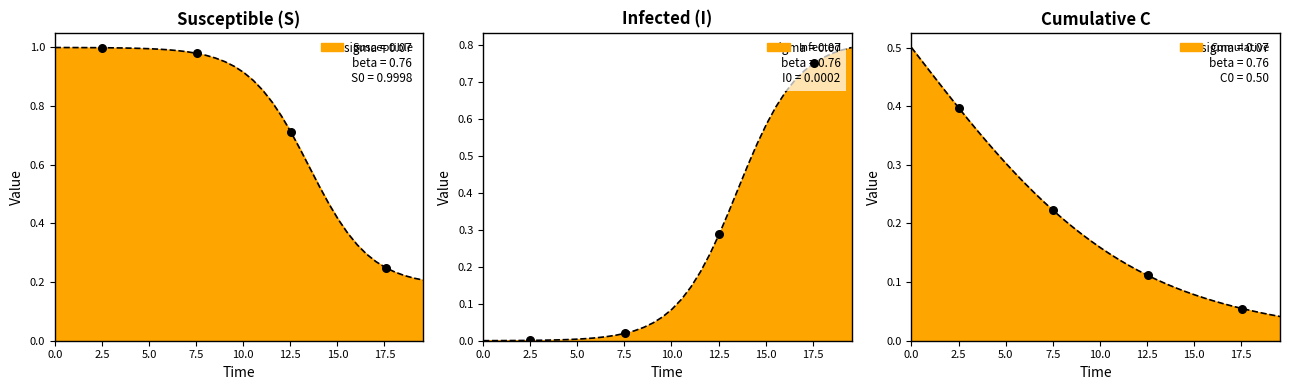

Which series has the largest total across all categories?

S